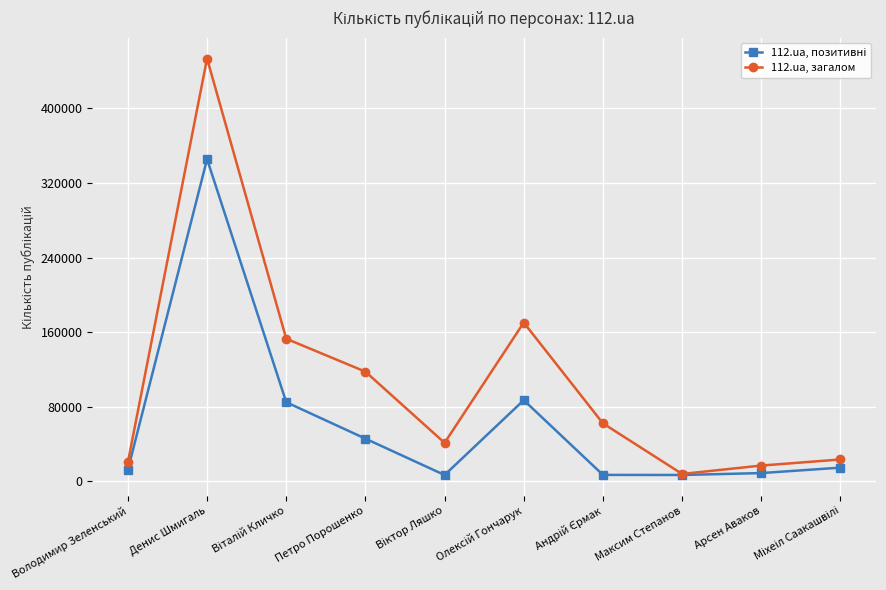

How many interior local valleys does the 112.ua, загалом series have?

2